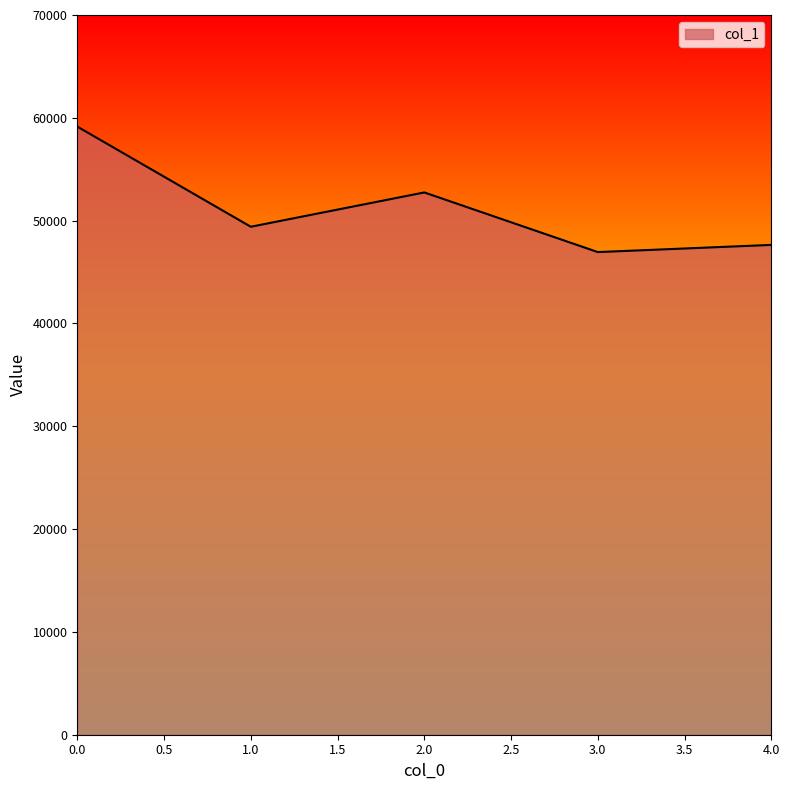

What is the change in value from 0.0 to 1.0?

-9742